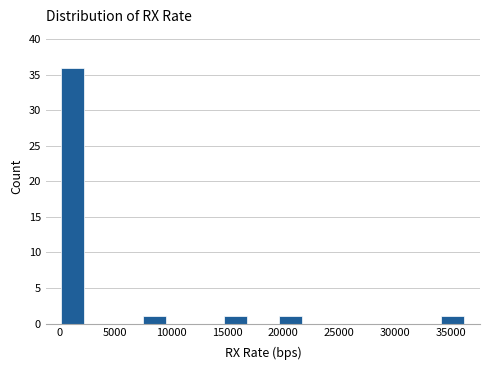

Which range on the x-axis has the tallest bar?

0 to 2500